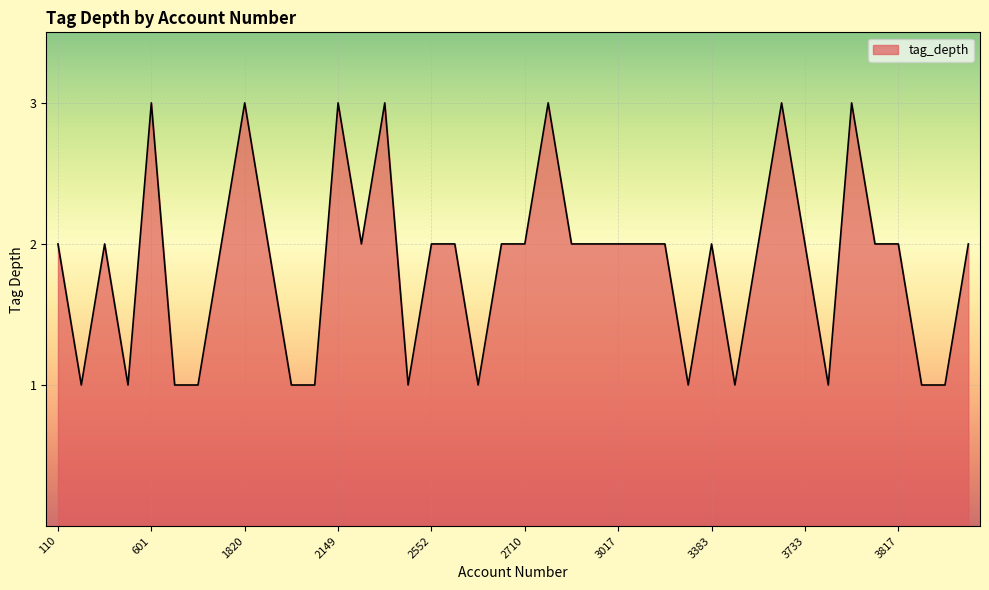

What is the greatest value displayed?

3